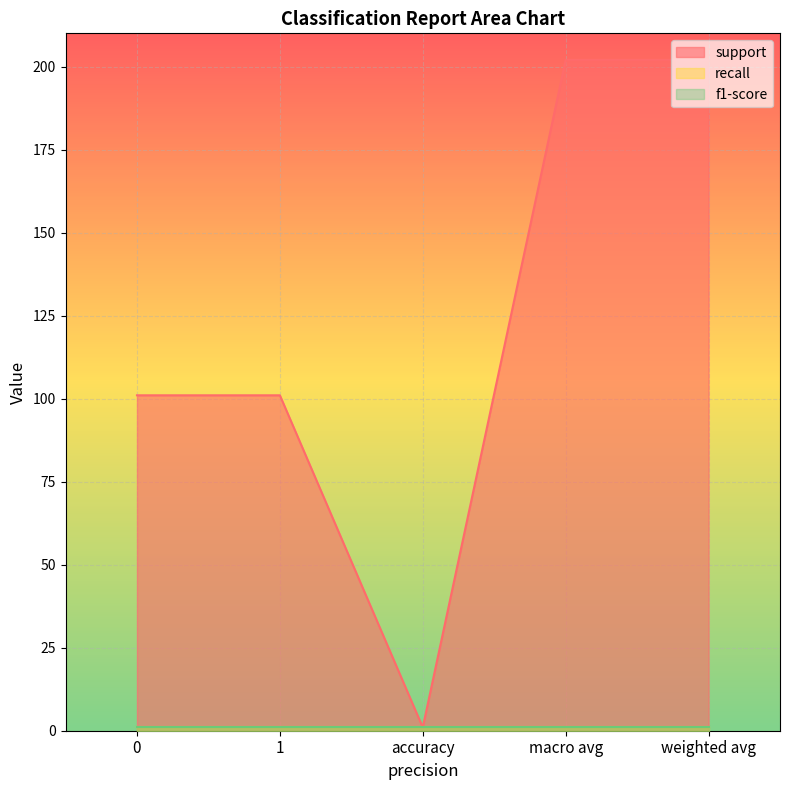

At how many categories does at least one series exceed 29?

4